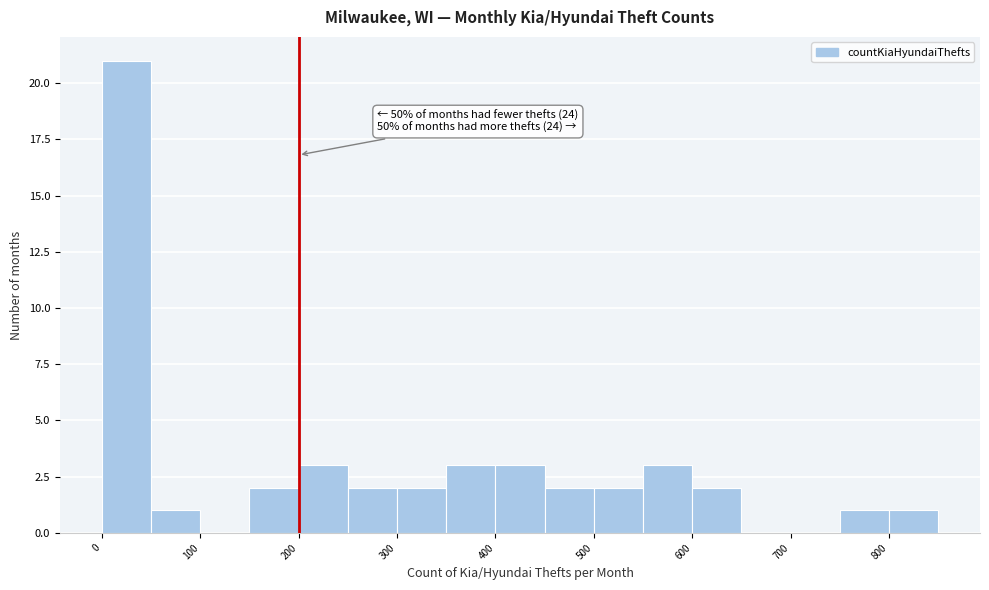

Over which range of the x-axis is the bar tallest?

0 to 50